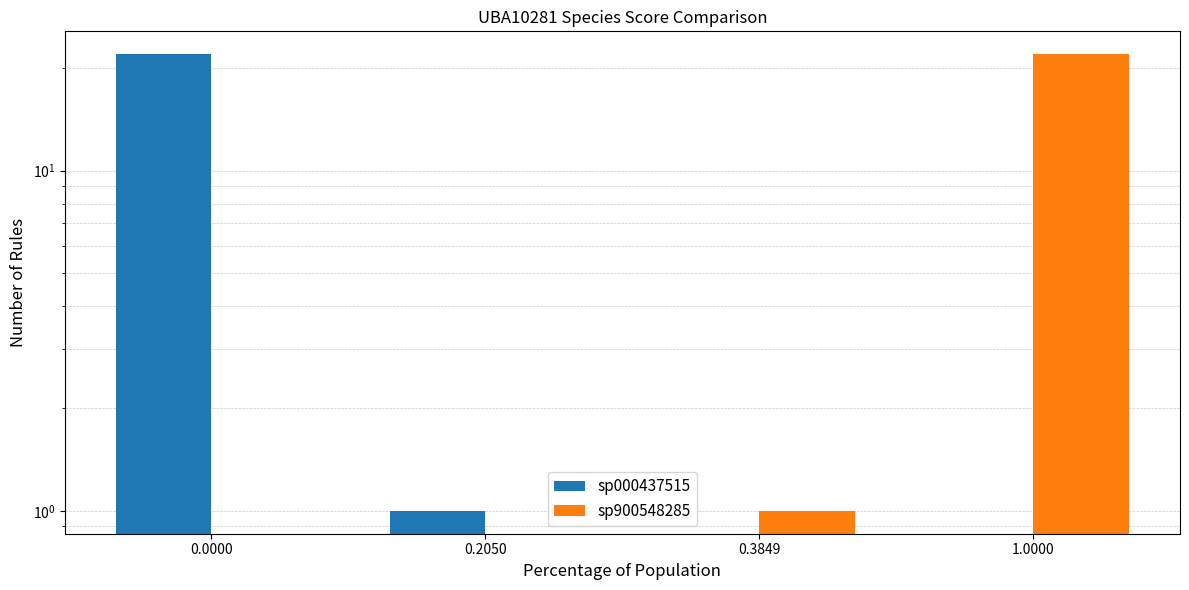

Count the number of categories in the chart.

4